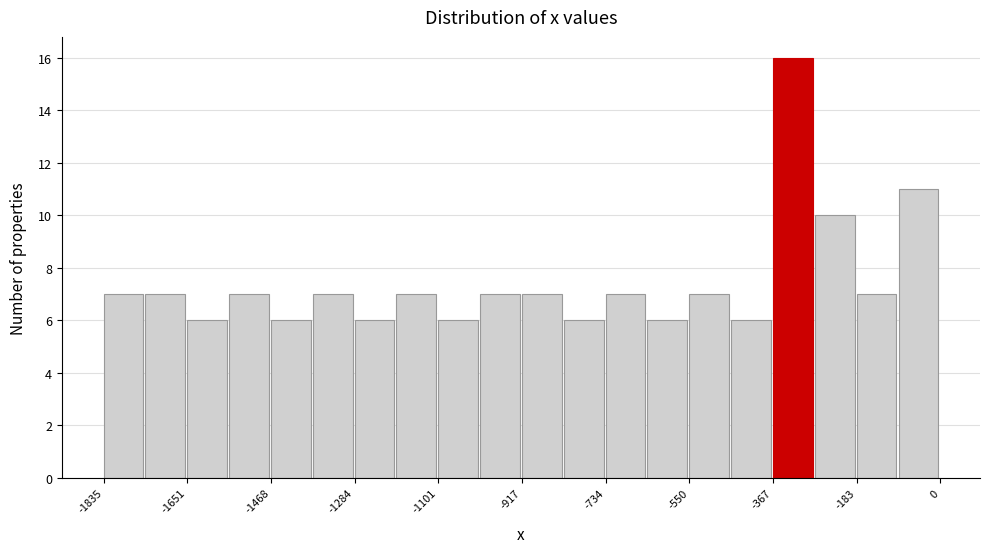

Reading left to right, transcribe this chart: for each bar, give the range it covers on the x-axis and its height. Neither the bar edges nor the heights are printed on the chart, so give them approximately, as read against the axes.

-1840 to -1740: 7
-1740 to -1660: 7
-1660 to -1560: 6
-1560 to -1460: 7
-1460 to -1380: 6
-1380 to -1280: 7
-1280 to -1200: 6
-1200 to -1100: 7
-1100 to -1000: 6
-1000 to -920: 7
-920 to -820: 7
-820 to -740: 6
-740 to -640: 7
-640 to -560: 6
-560 to -460: 7
-460 to -360: 6
-360 to -280: 16
-280 to -180: 10
-180 to -100: 7
-100 to 0: 11